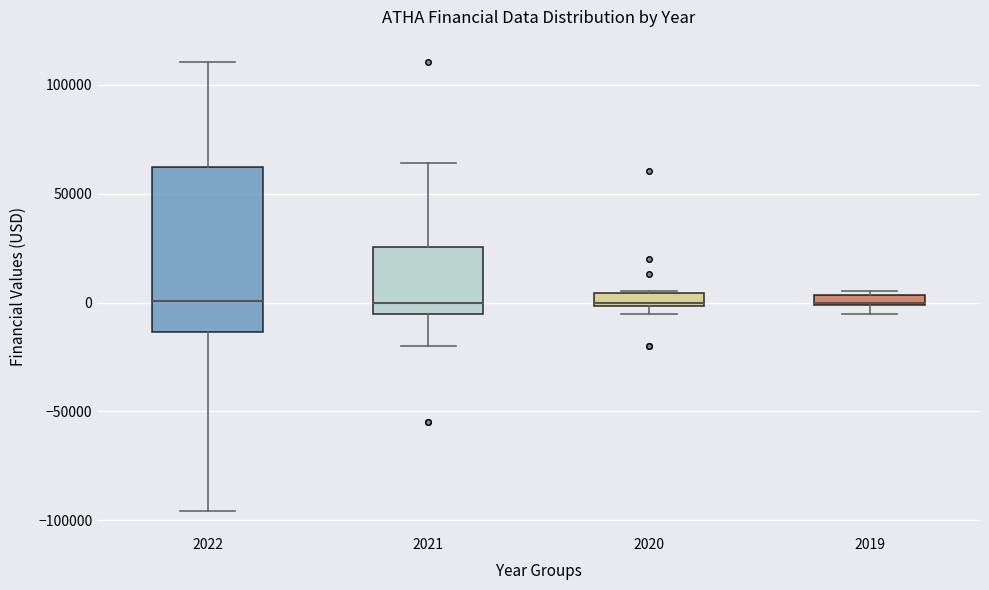

Which box is the tallest, from its lower edge to its upper edge?

2022